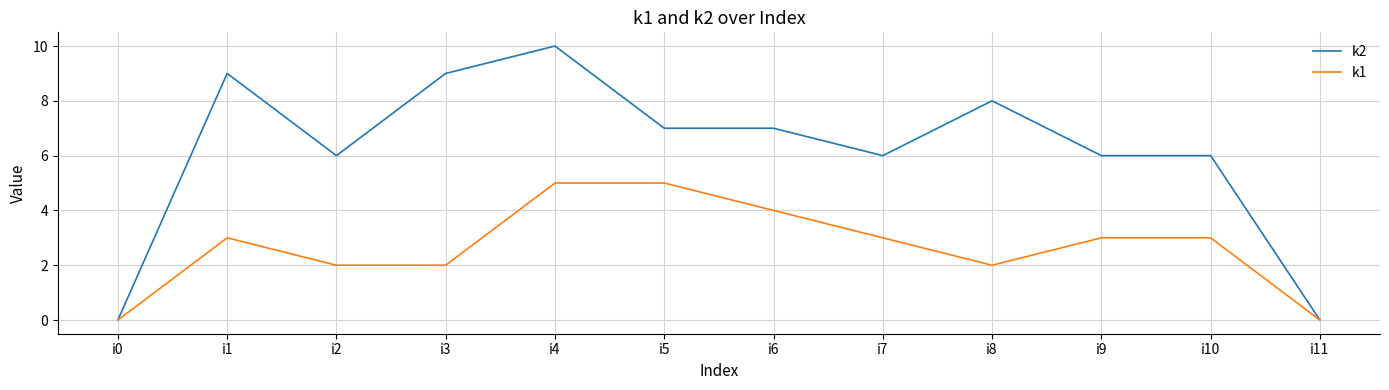

Which series has the largest total across all categories?

k2